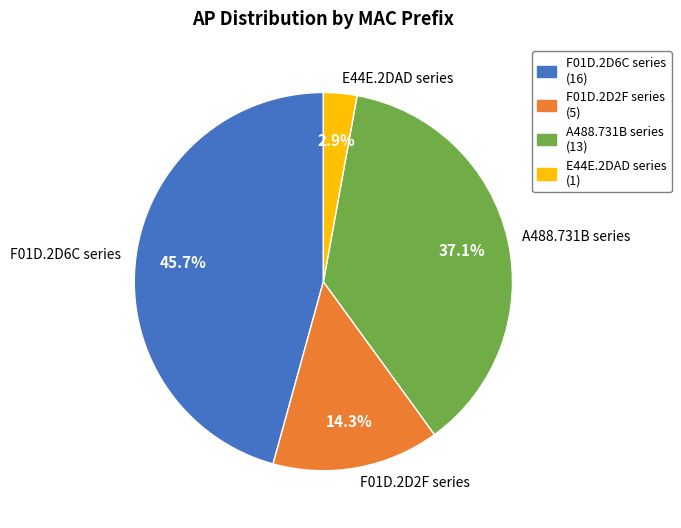

What percentage is NOT represented by A488.731B series?

62.9%